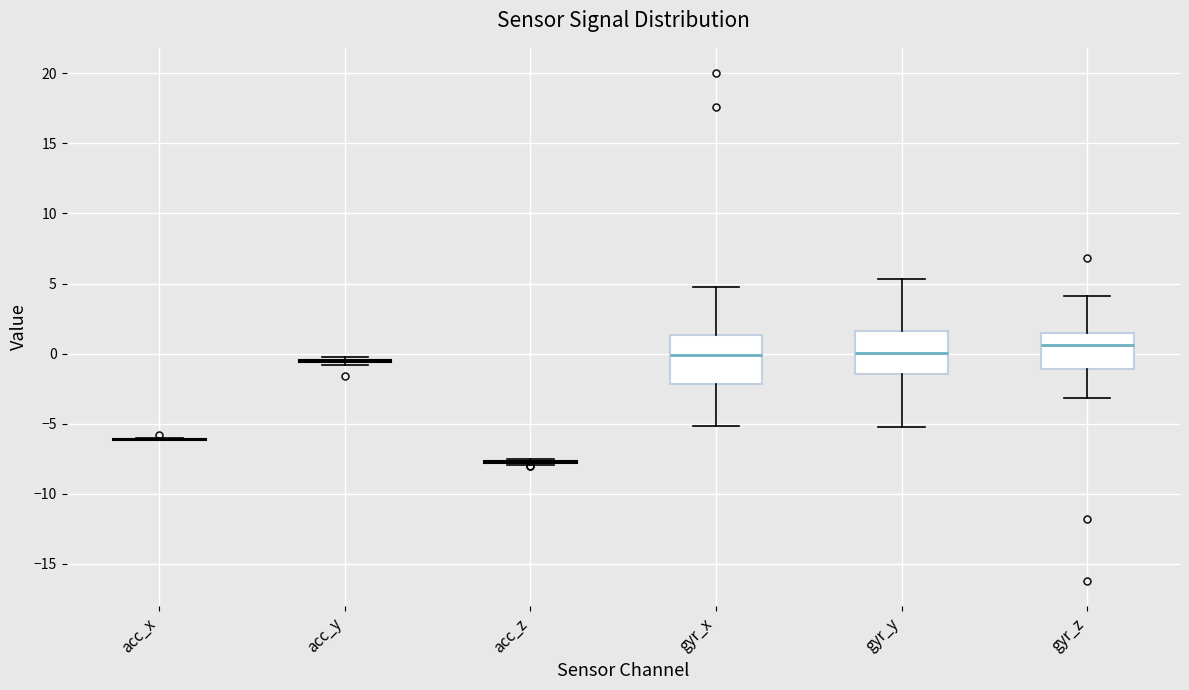

Reading left to right, transcribe this box plot: for each box, give where its median line is, the range the box spans, and where its two whiskers end, as read against the y-axis. The values are not printed on the chart, so give them approximately, as read against the axis.

acc_x: box collapsed to a line at -6.0, whiskers -6.0 to -6.0
acc_y: box collapsed to a line at -0.5, whiskers -1.0 to 0.0
acc_z: box collapsed to a line at -7.5, whiskers -8.0 to -7.5
gyr_x: median 0.0, box -2.0 to 1.5, whiskers -5.0 to 5.0
gyr_y: median 0.0, box -1.5 to 1.5, whiskers -5.0 to 5.5
gyr_z: median 0.5, box -1.0 to 1.5, whiskers -3.0 to 4.0